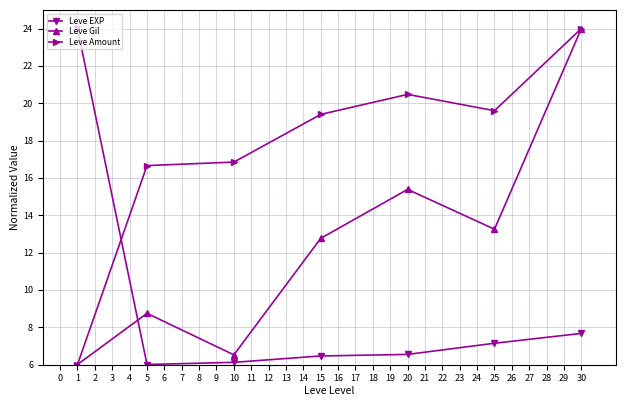

How many lines are shown in the chart?

3